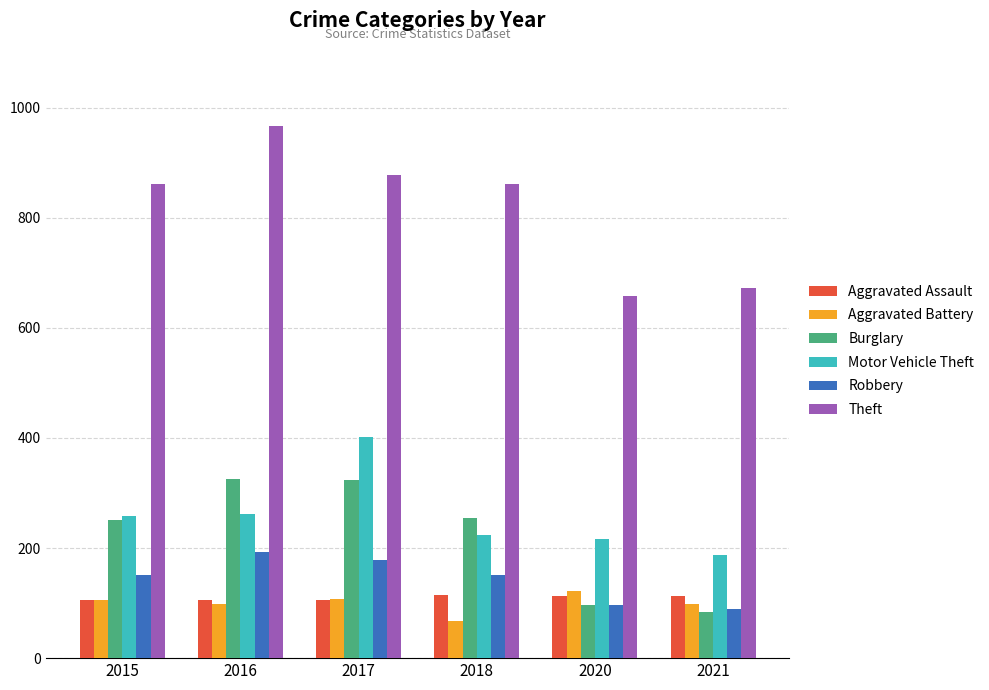

Which category has the highest value across all series?

2016